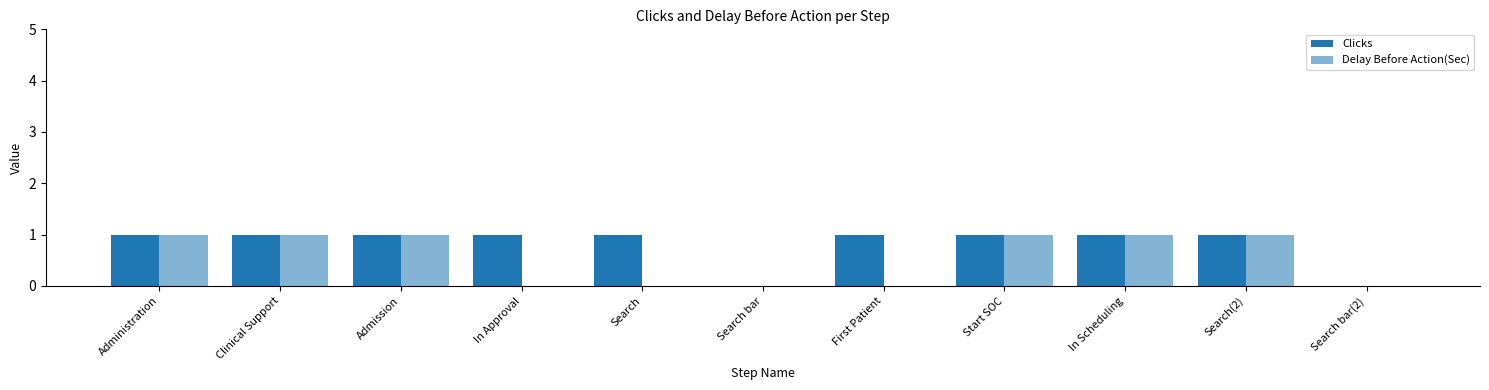

Count the number of categories in the chart.

11